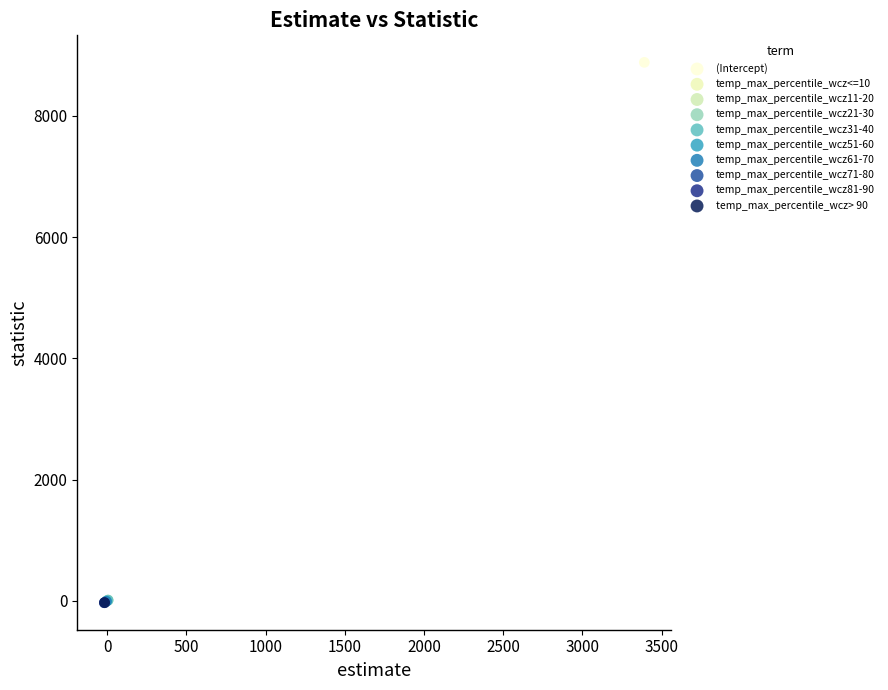

What are all the series names shown in the legend?

(Intercept), temp_max_percentile_wcz<=10, temp_max_percentile_wcz11-20, temp_max_percentile_wcz21-30, temp_max_percentile_wcz31-40, temp_max_percentile_wcz51-60, temp_max_percentile_wcz61-70, temp_max_percentile_wcz71-80, temp_max_percentile_wcz81-90, temp_max_percentile_wcz> 90